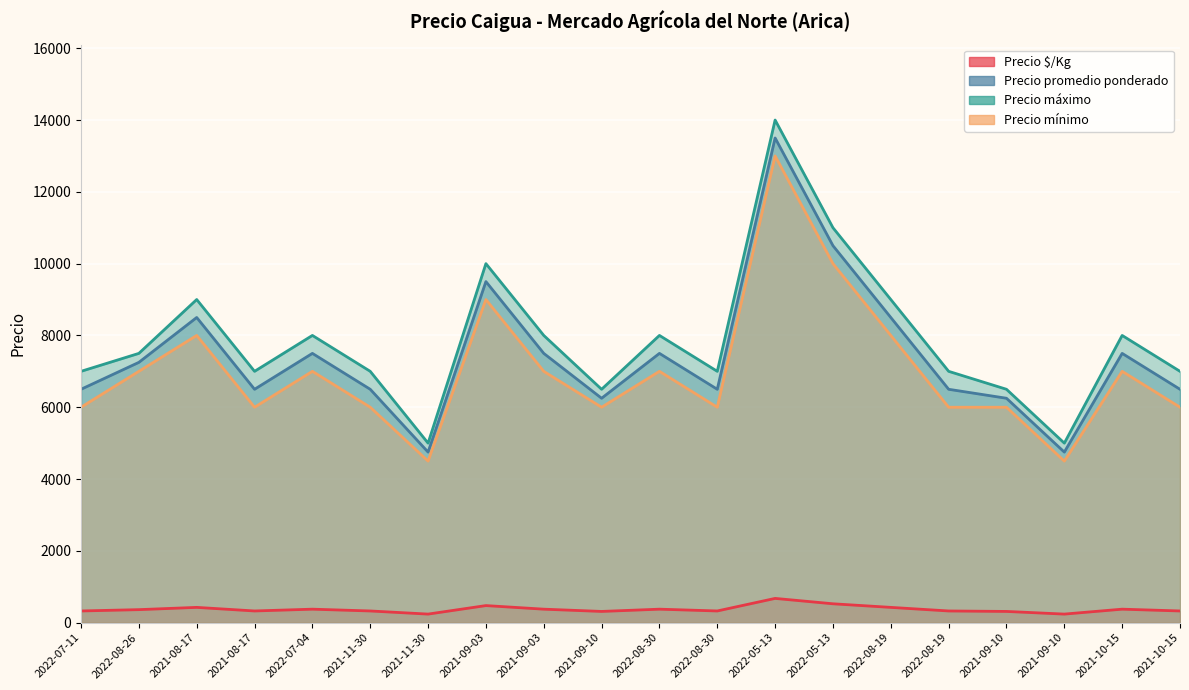

What are all the series names shown in the legend?

Precio $/Kg, Precio promedio ponderado, Precio máximo, Precio mínimo